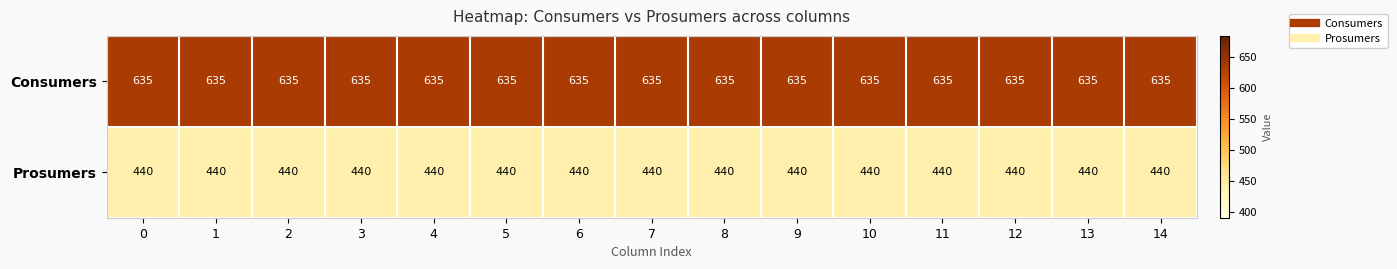

The value of Consumers at 0 is 948. True or false?

False